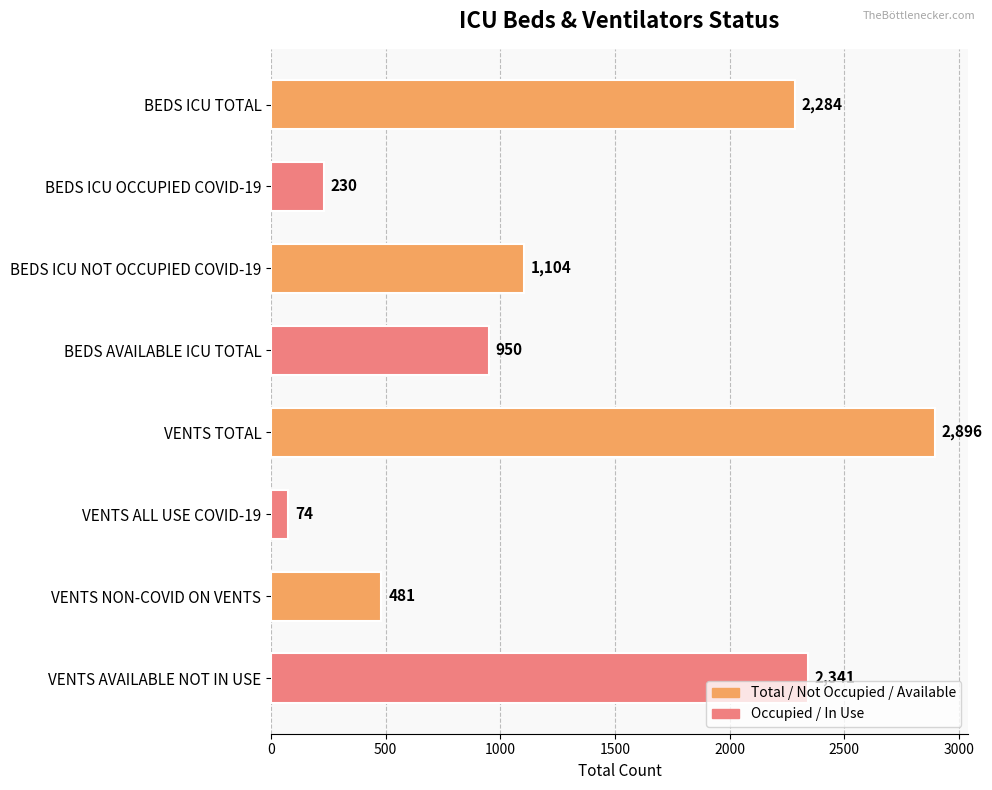

What is the sum of the values at VENTS TOTAL and BEDS ICU OCCUPIED COVID-19?

3126